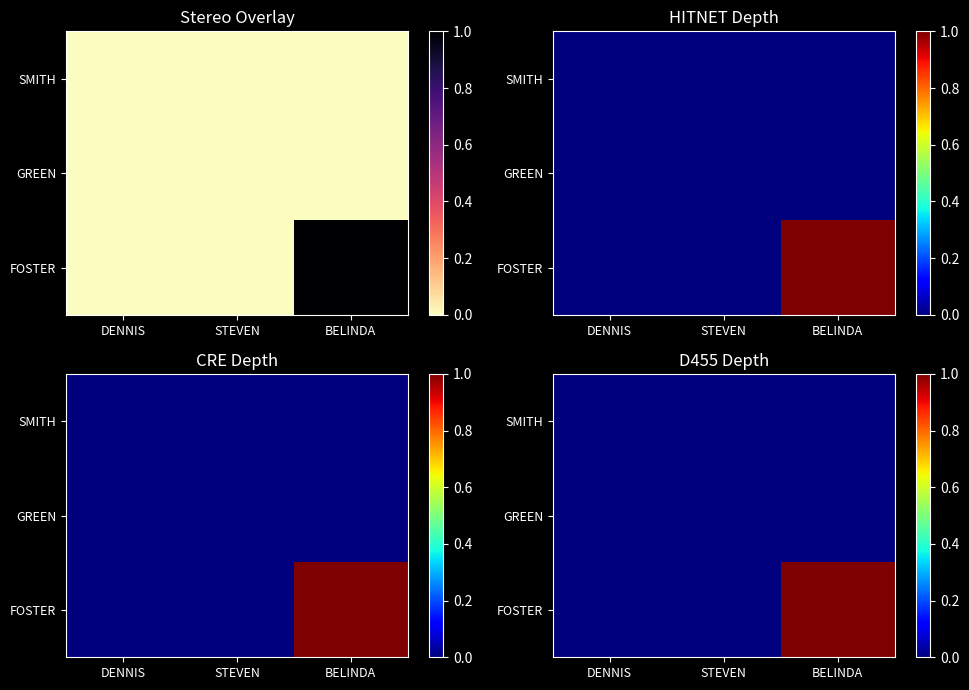

At which category is the sum across all series the highest?

BELINDA